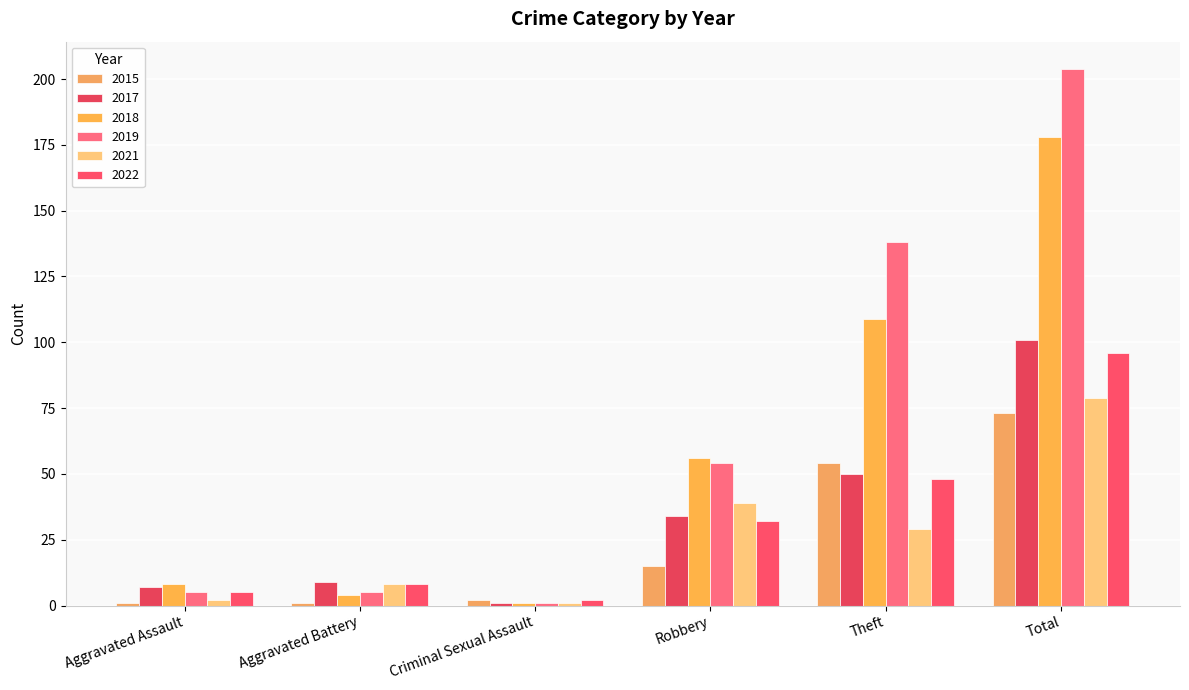

How many data points in 2022 are less than 32?

3